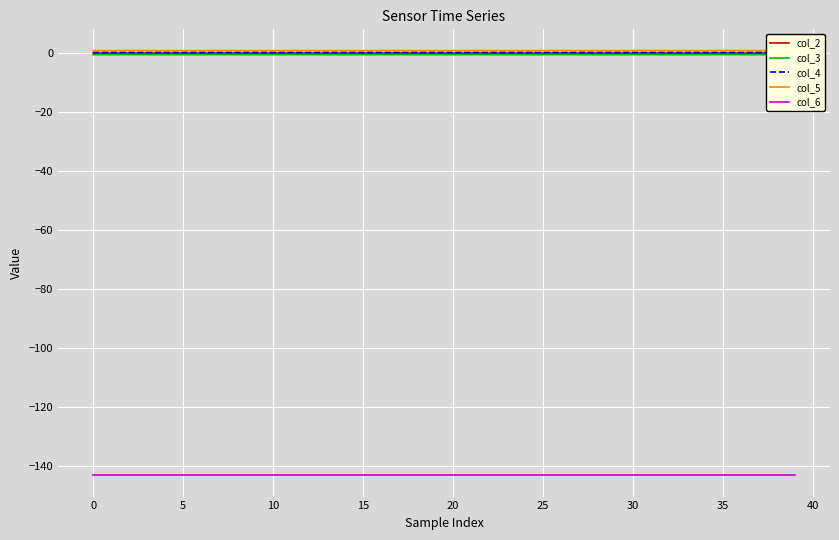

True or false: col_3 and col_4 cross at least once.

False